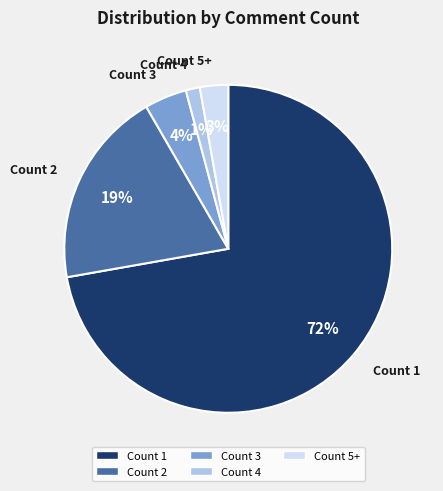

Does any single category account for the majority?

Yes